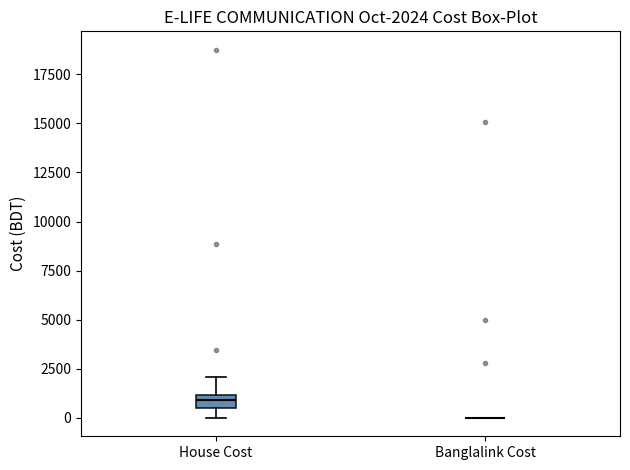

Which box is the tallest, from its lower edge to its upper edge?

House Cost